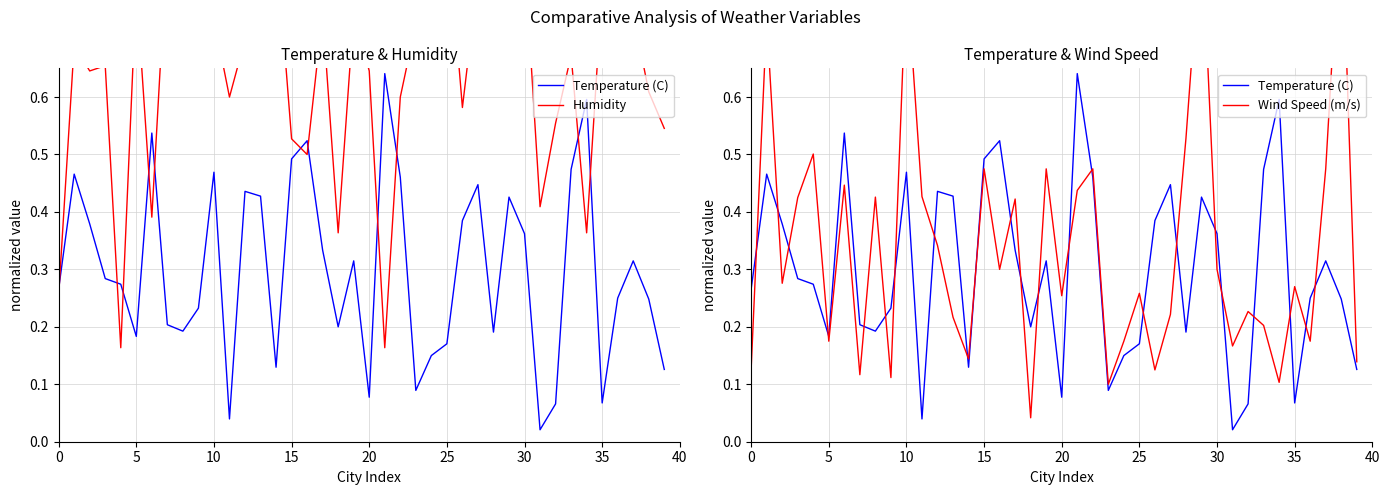

At 40, list the series in order from smallest to largest.

Temperature (C), Wind Speed (m/s), Humidity